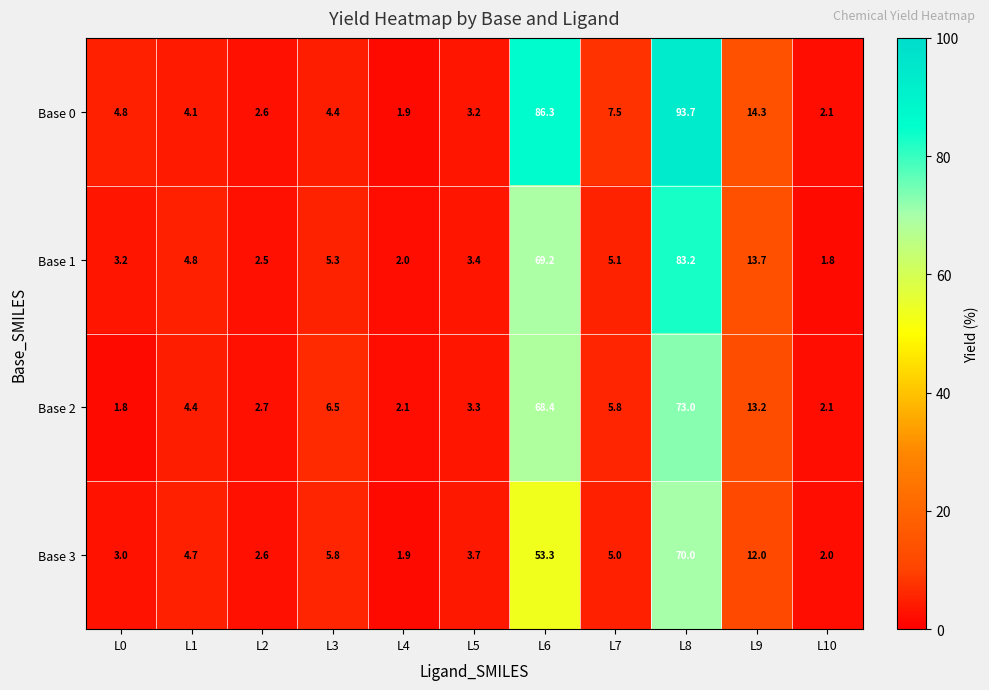

At which label is Base 3 closest to 35?

L6